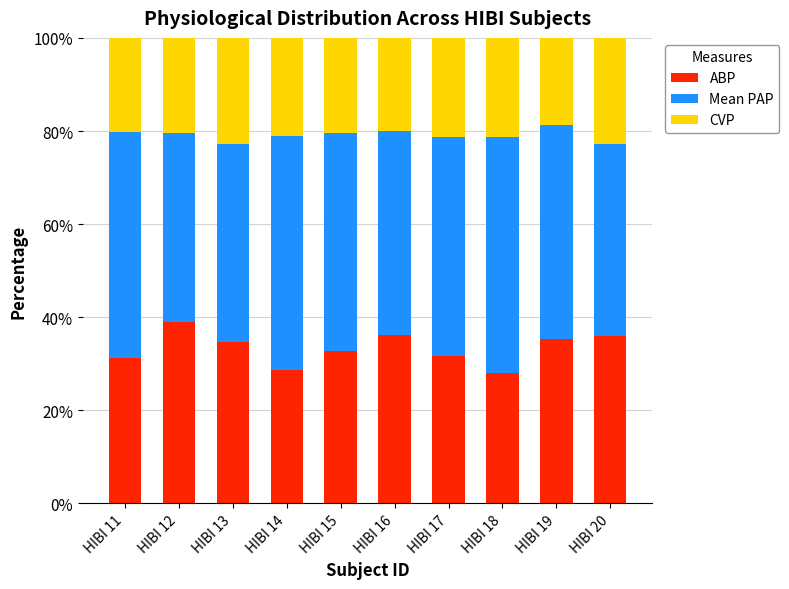

The ABP series shows 32.8 at HIBI 15. True or false?

True